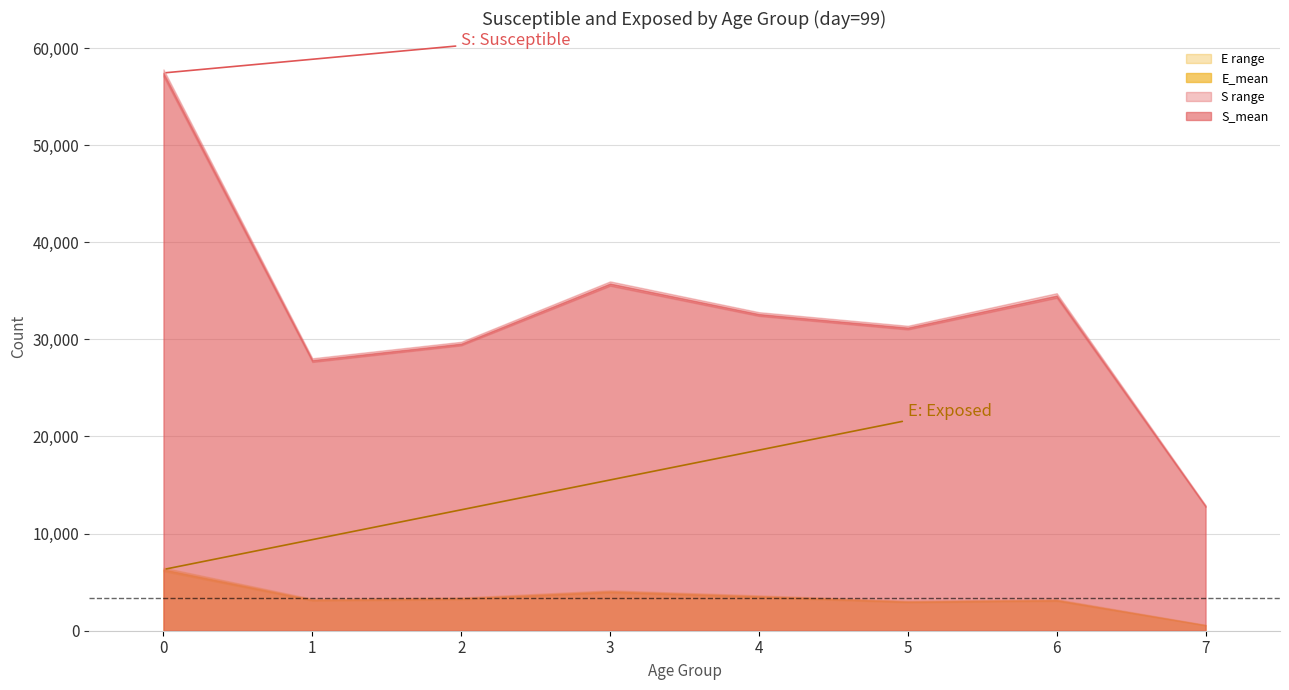

Between 3 and 1, which is larger?

3